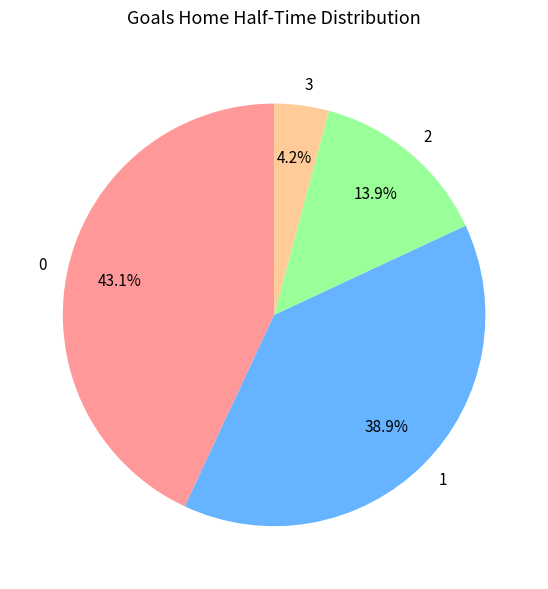

Count the number of slices in the pie.

4